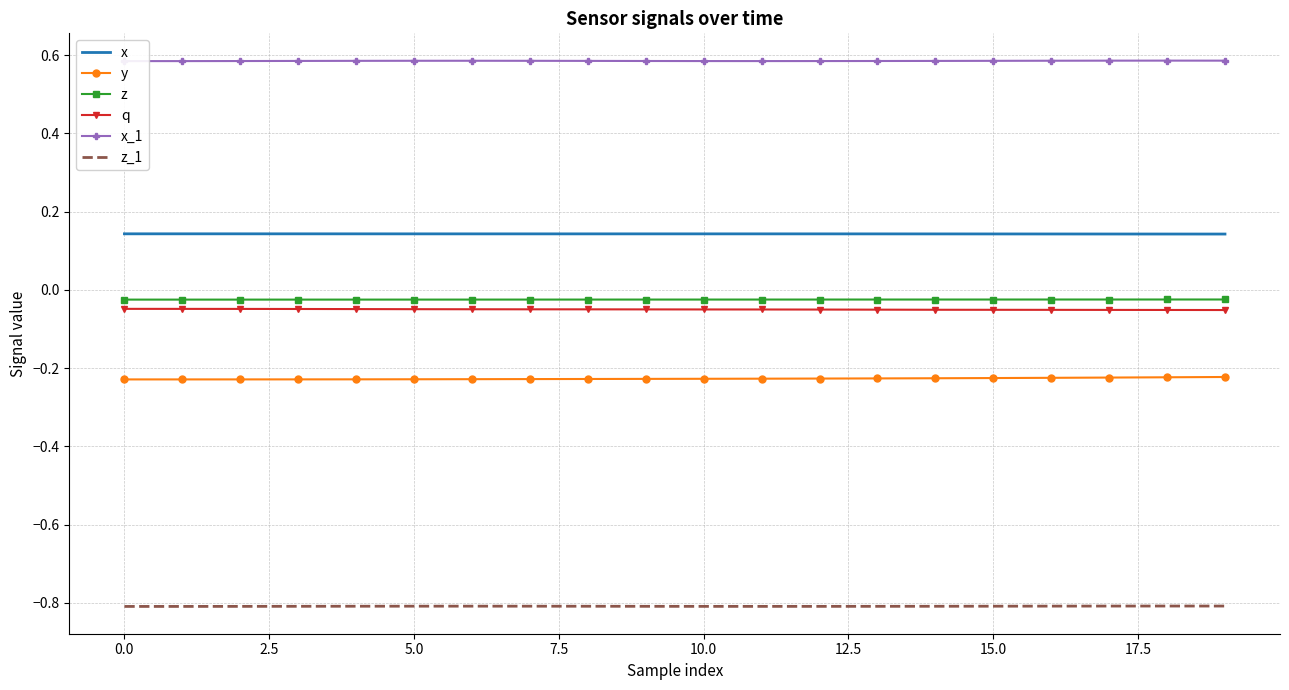

Reading right to left, what are all the values shown in this chart?

x: 0.1	0.1	0.1	0.1	0.1	0.1	0.1	0.1	0.1	0.1	0.1	0.1	0.1	0.1	0.1	0.1	0.1	0.1	0.1	0.1
y: -0.2	-0.2	-0.2	-0.2	-0.2	-0.2	-0.2	-0.2	-0.2	-0.2	-0.2	-0.2	-0.2	-0.2	-0.2	-0.2	-0.2	-0.2	-0.2	-0.2
z: -0.0	-0.0	-0.0	-0.0	-0.0	-0.0	-0.0	-0.0	-0.0	-0.0	-0.0	-0.0	-0.0	-0.0	-0.0	-0.0	-0.0	-0.0	-0.0	-0.0
q: -0.1	-0.1	-0.1	-0.1	-0.1	-0.1	-0.1	-0.1	-0.1	-0.0	-0.0	-0.0	-0.0	-0.0	-0.0	-0.0	-0.0	-0.0	-0.0	-0.0
x_1: 0.6	0.6	0.6	0.6	0.6	0.6	0.6	0.6	0.6	0.6	0.6	0.6	0.6	0.6	0.6	0.6	0.6	0.6	0.6	0.6
z_1: -0.8	-0.8	-0.8	-0.8	-0.8	-0.8	-0.8	-0.8	-0.8	-0.8	-0.8	-0.8	-0.8	-0.8	-0.8	-0.8	-0.8	-0.8	-0.8	-0.8